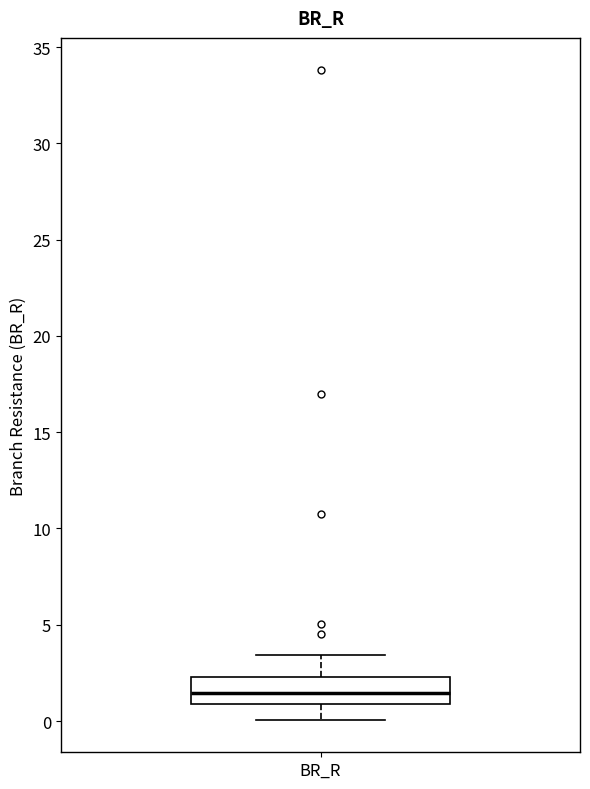

Where is the lower edge of the box for BR_R on the y-axis? The values are not printed on the chart, so give them approximately, as read against the axis.

1.0